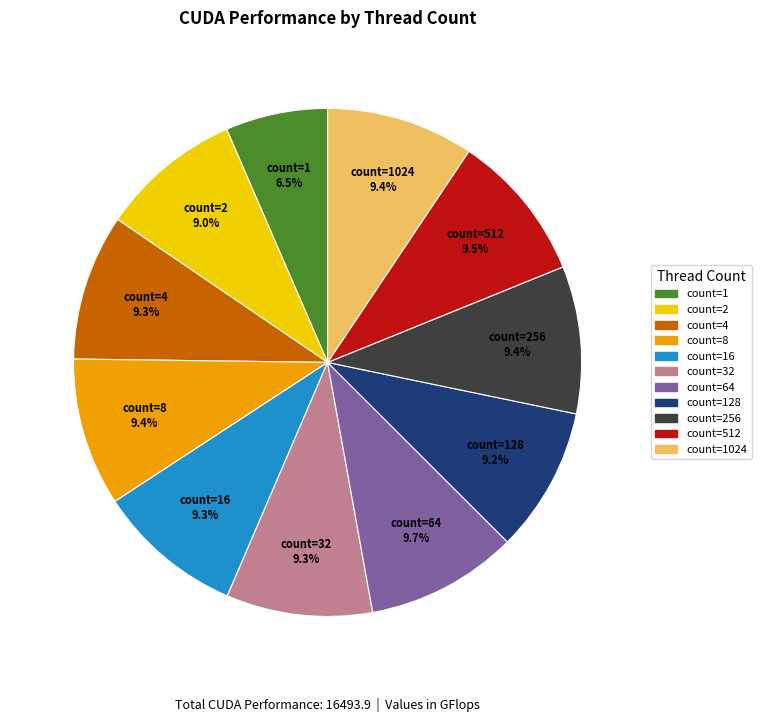

How many slices are in this pie chart?

11